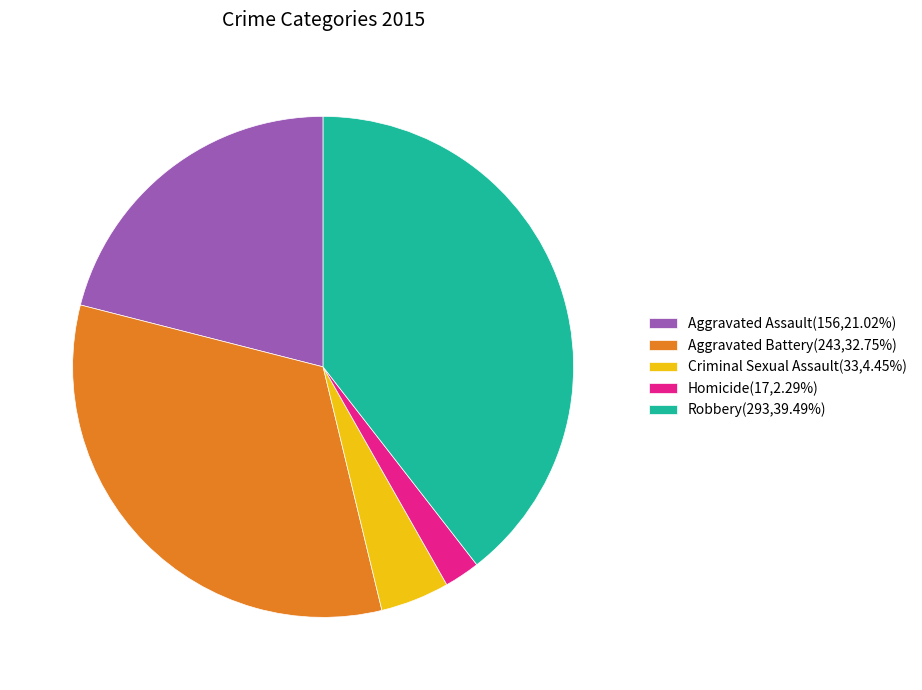

Is Aggravated Battery the majority of the pie?

No